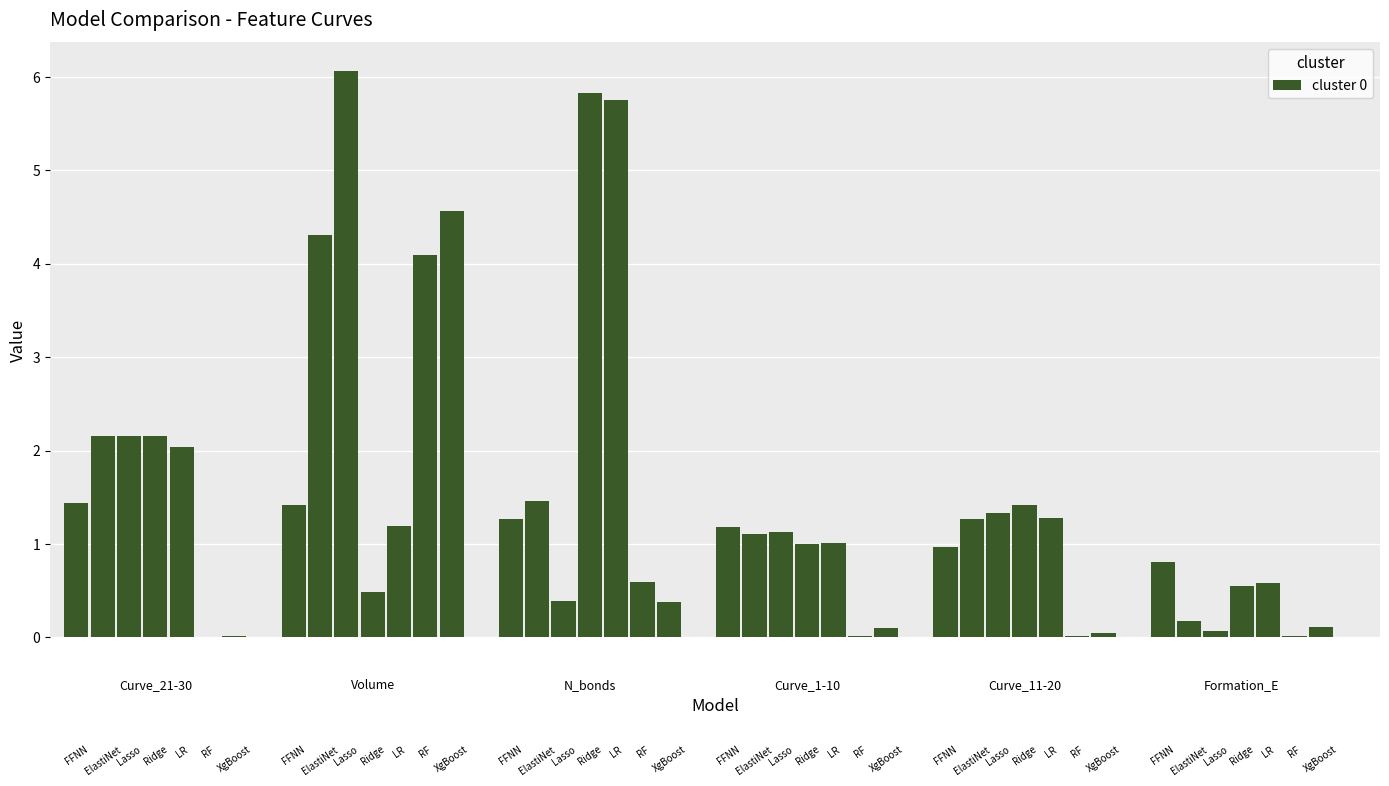

True or false: Curve_21-30 has a value of 0.6 at LR.

False